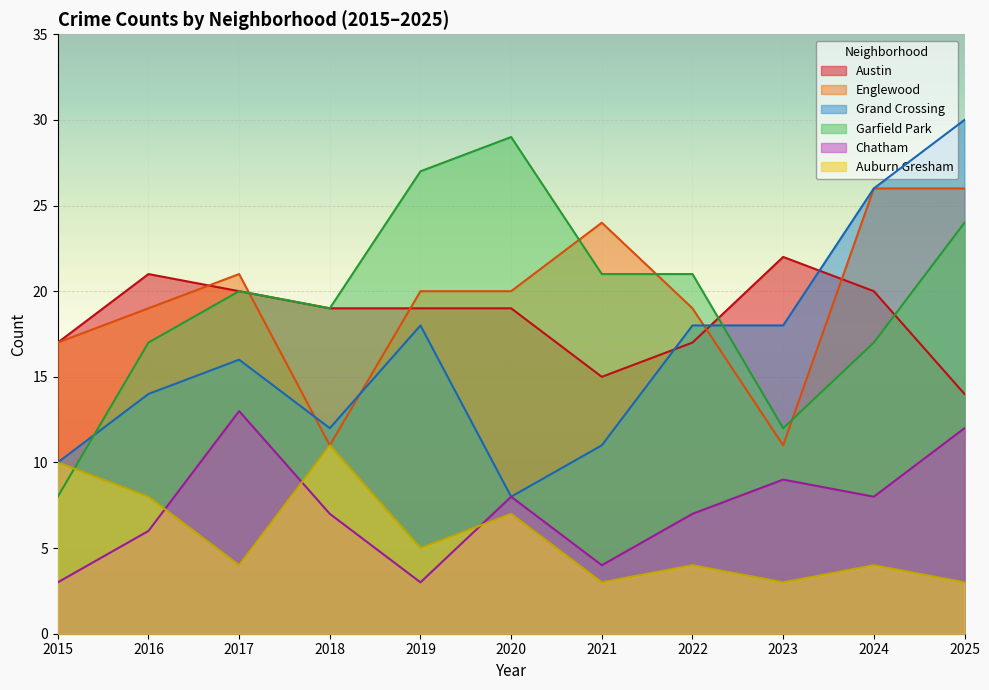

How many interior local peaks does the Grand Crossing series have?

2